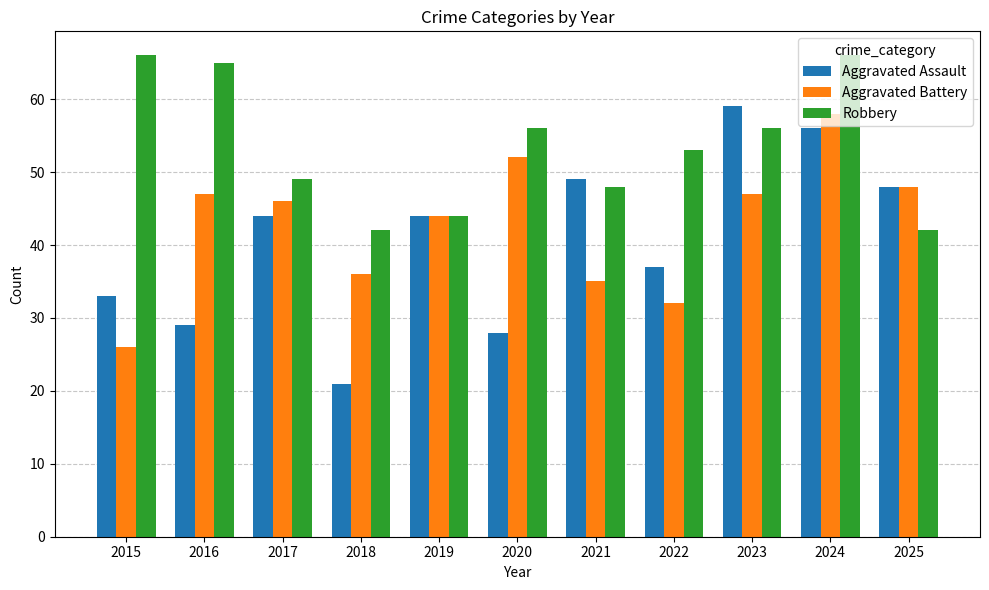

The Robbery series shows 98 at 2015. True or false?

False